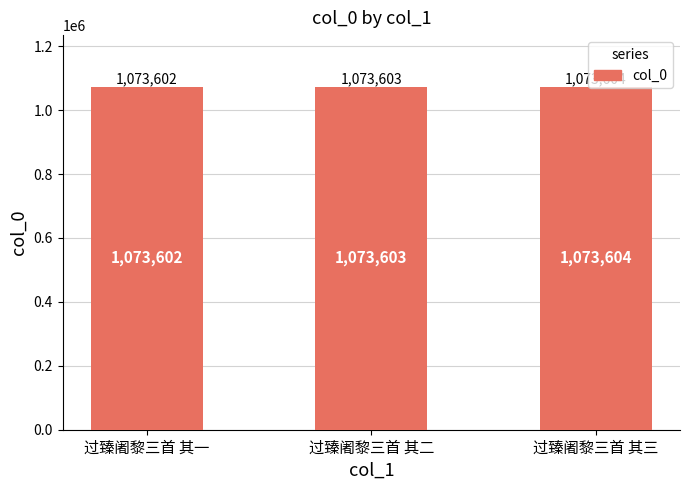

What position from the left is 过臻阇黎三首 其三?

3